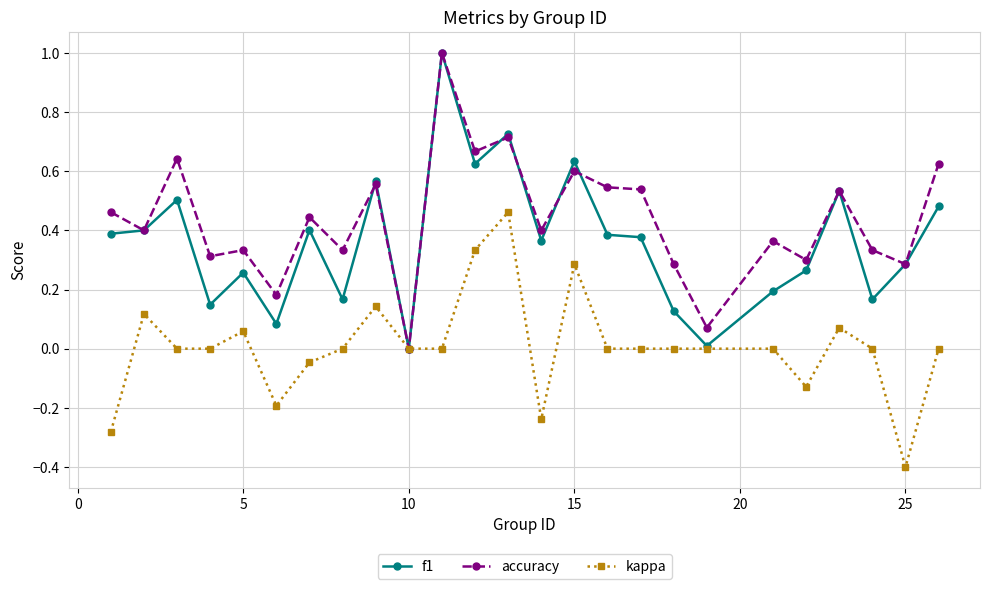

True or false: kappa has more than 2 points higher than both neighbors.

True